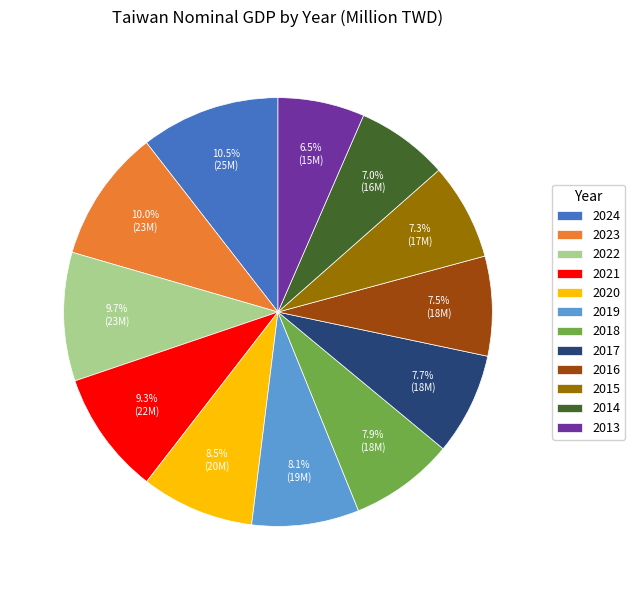

What is the largest slice in the pie chart?

2024